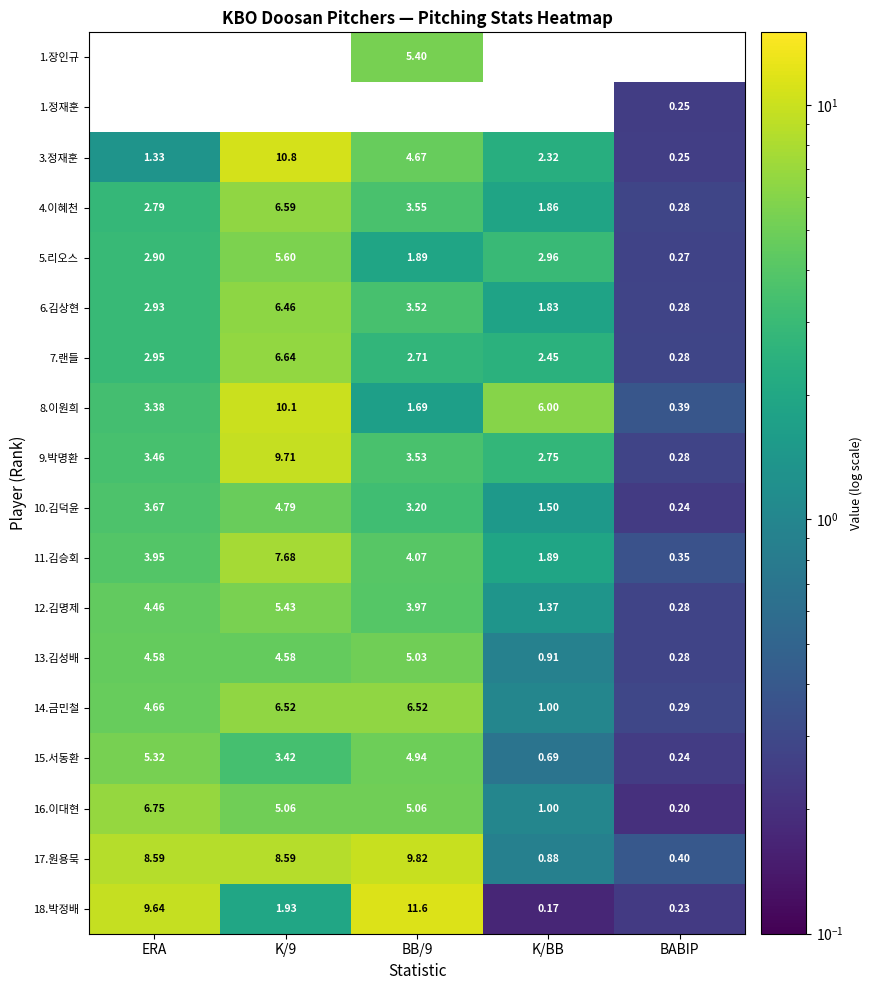

Which has a higher value, ERA or K/9?

K/9